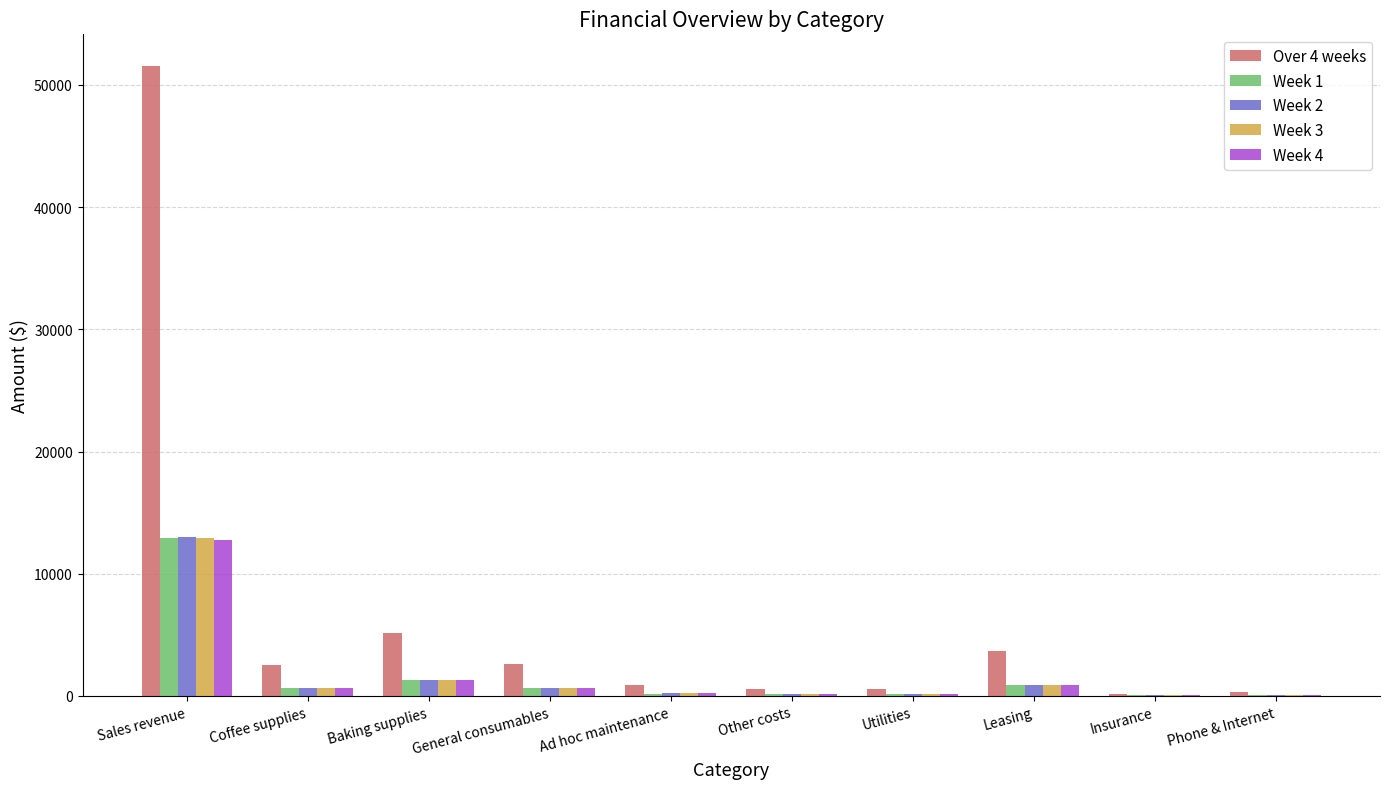

Is it true that Week 2 equals 1305.9 at Baking supplies?

True